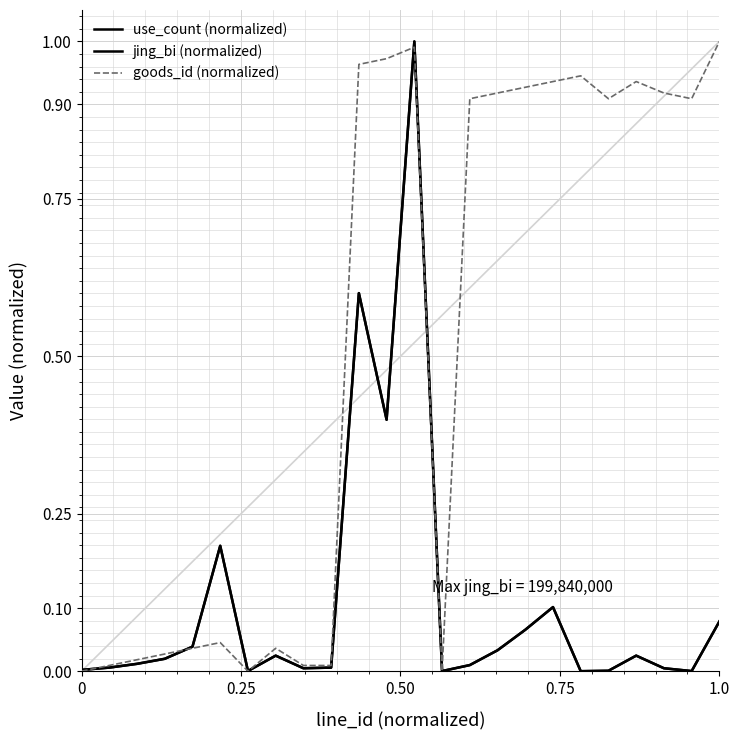

How many lines are shown in the chart?

3